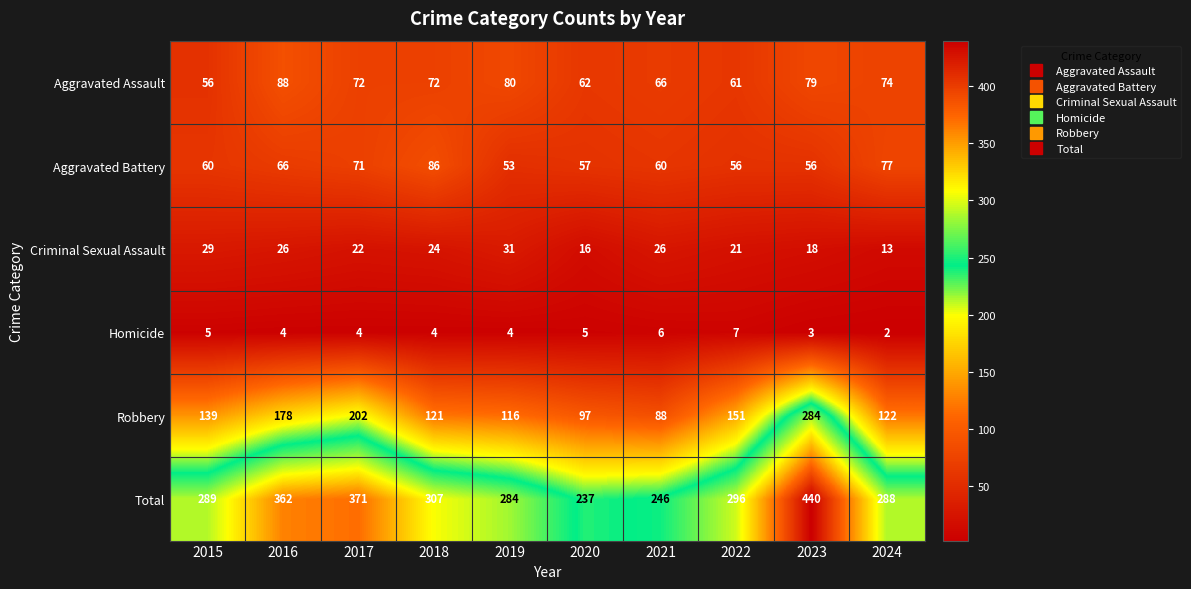

At which label is Robbery closest to 186?

2016